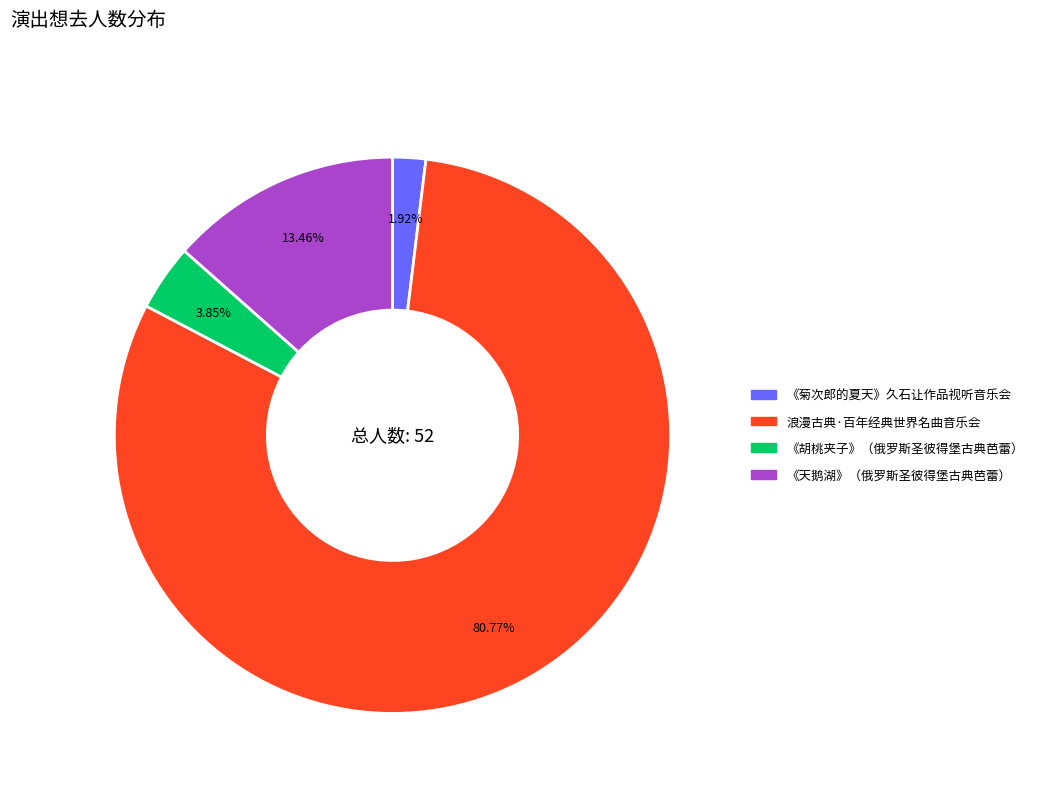

Does any single category account for the majority?

Yes